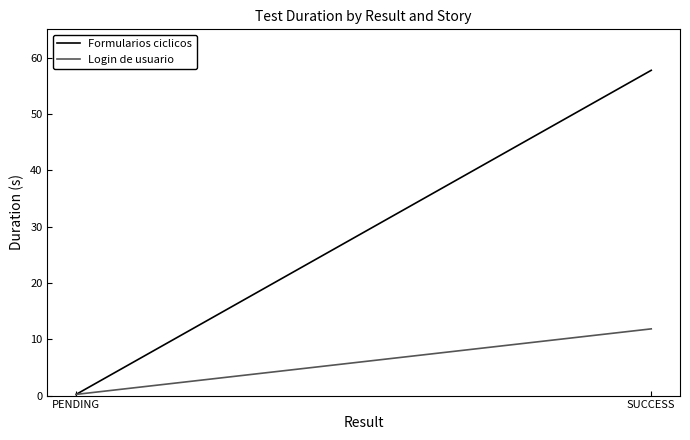

What is the difference between the maximum and minimum values in the Login de usuario series?

11.6